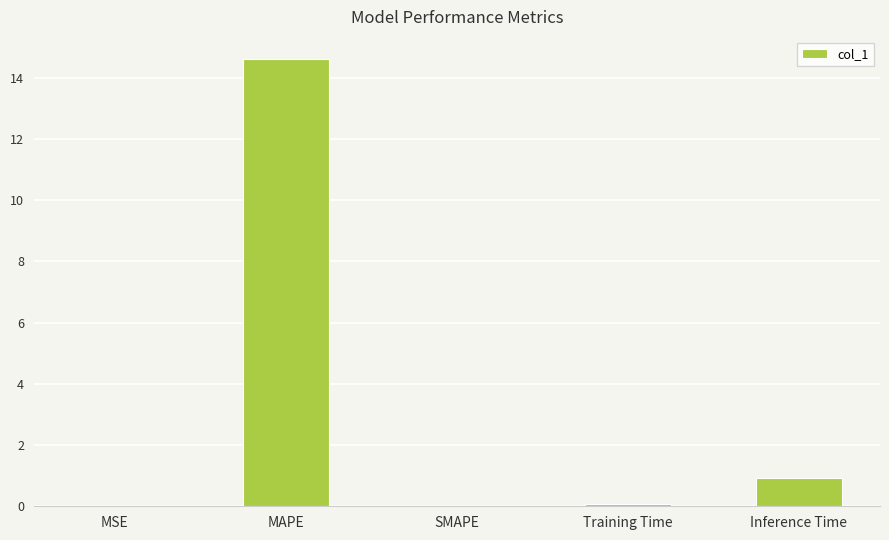

Between Inference Time and Training Time, which is larger?

Inference Time